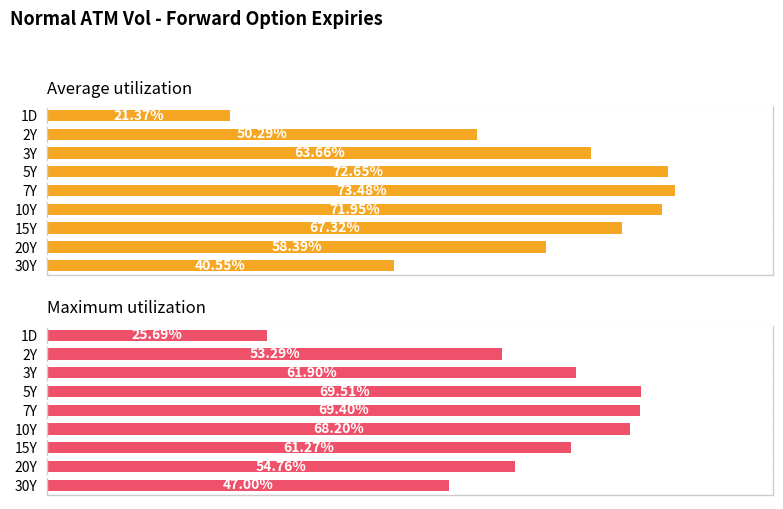

What is the maximum value for Average utilization?

73.5